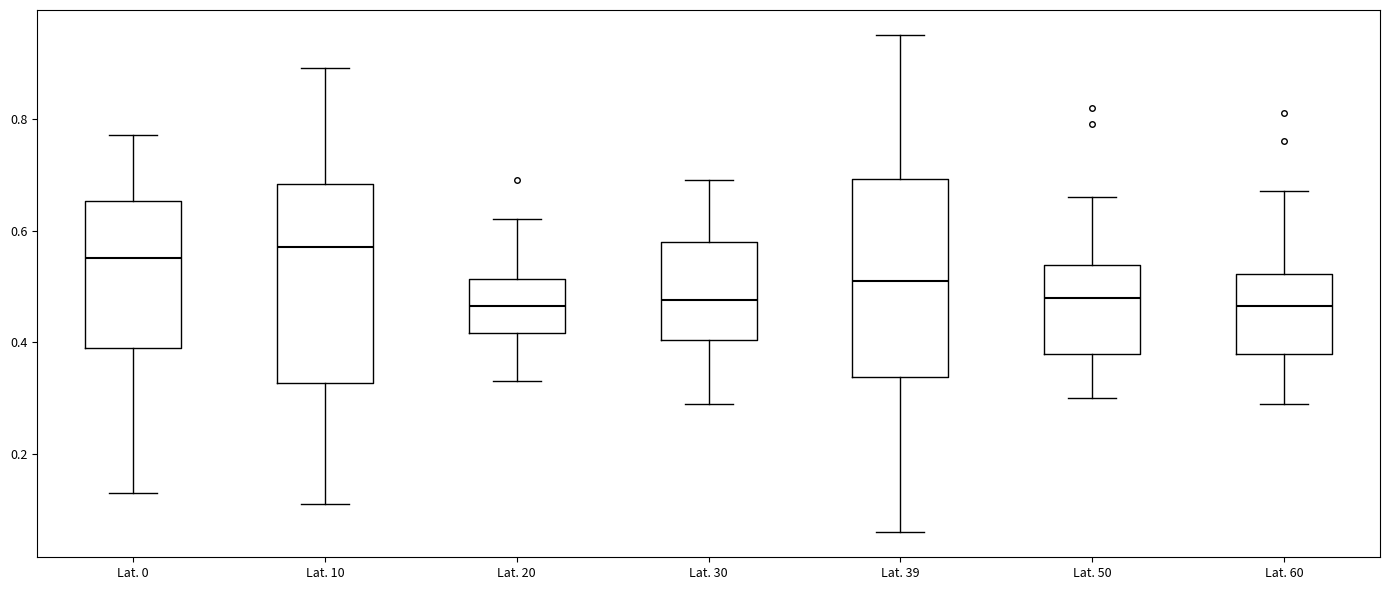

Reading left to right, read every box against the y-axis: the position of its median line, the range the box covers, and the ends of its whiskers. The values are not printed on the chart, so give them approximately, as read against the axis.

Lat. 0: median 0.56, box 0.40 to 0.66, whiskers 0.14 to 0.78
Lat. 10: median 0.58, box 0.32 to 0.68, whiskers 0.12 to 0.90
Lat. 20: median 0.46, box 0.42 to 0.52, whiskers 0.34 to 0.62
Lat. 30: median 0.48, box 0.40 to 0.58, whiskers 0.30 to 0.70
Lat. 39: median 0.52, box 0.34 to 0.70, whiskers 0.06 to 0.96
Lat. 50: median 0.48, box 0.38 to 0.54, whiskers 0.30 to 0.66
Lat. 60: median 0.46, box 0.38 to 0.52, whiskers 0.30 to 0.68